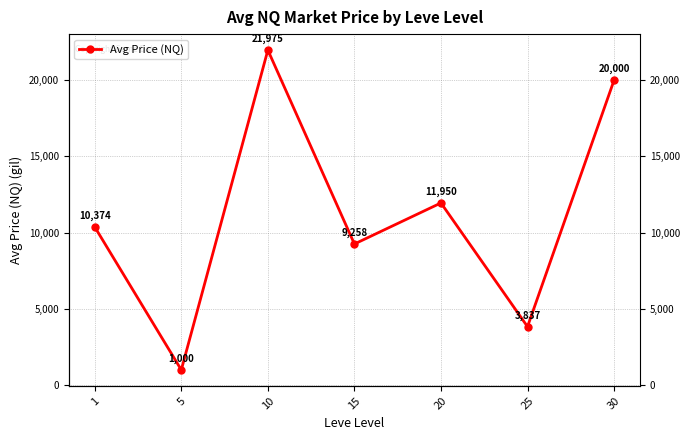

Rank the categories by value from lowest to highest.

5, 25, 15, 1, 20, 30, 10